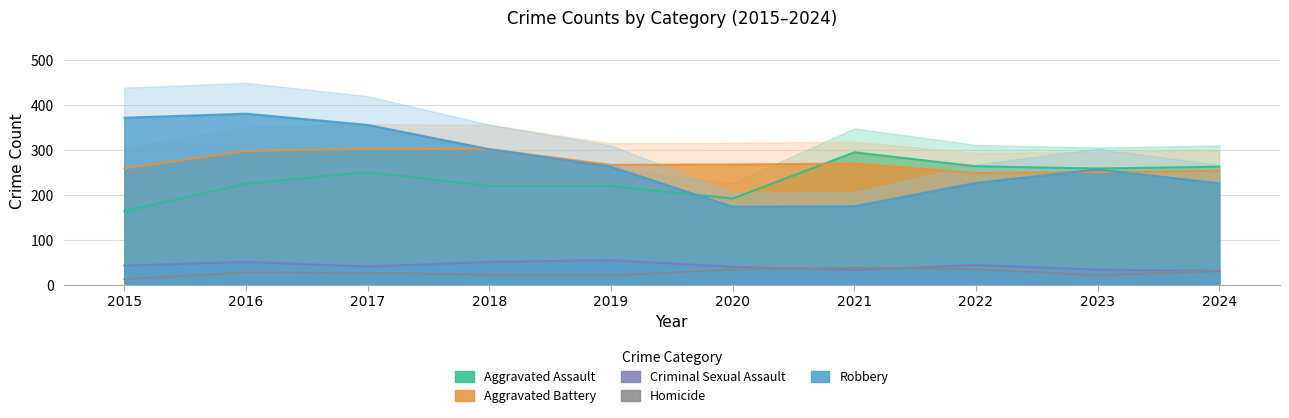

Between 2017 and 2020, which series saw the biggest shift?

Robbery